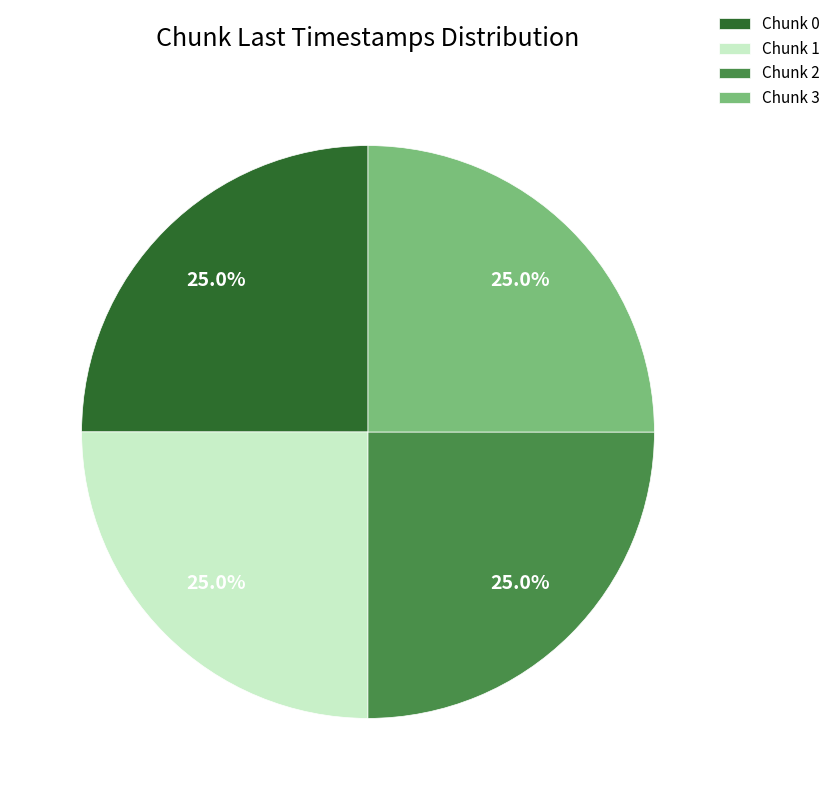

How many slices are in this pie chart?

4